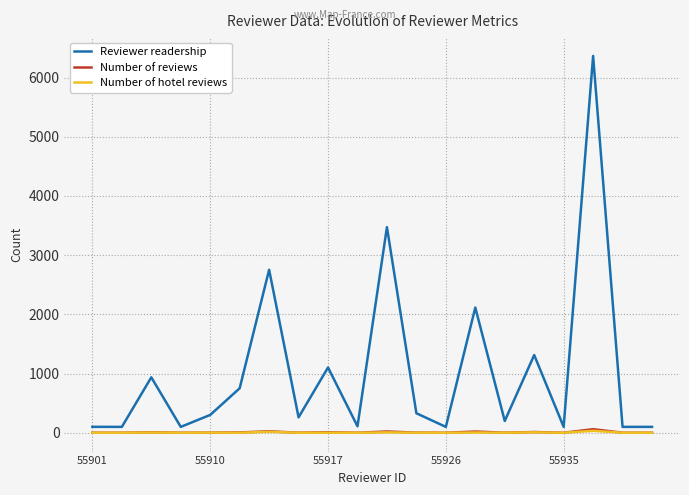

At how many categories does at least one series exceed 2811?

2